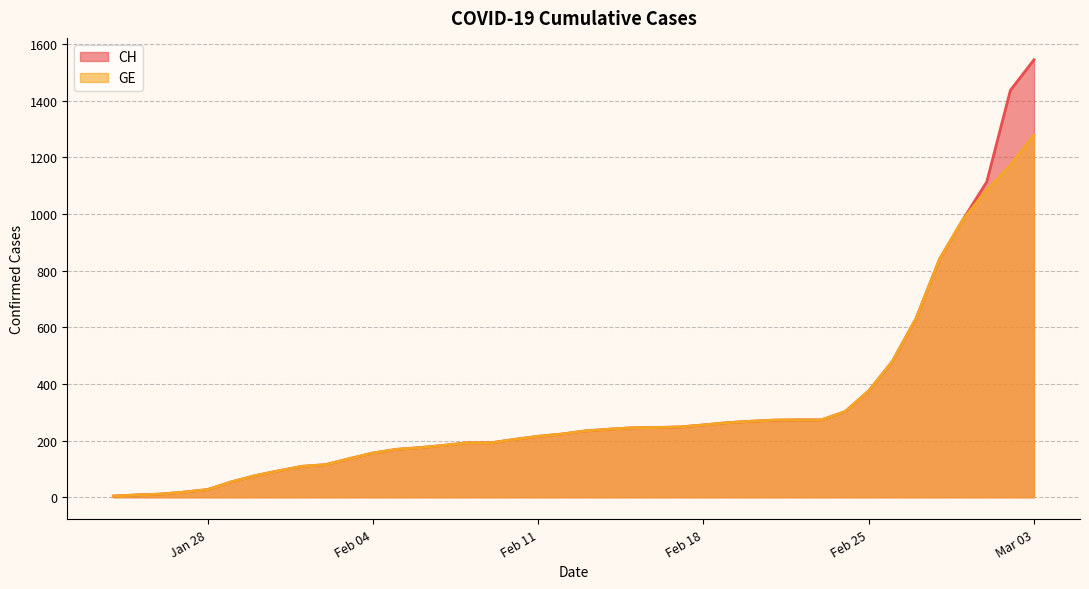

How many data points in CH are less than 234?

20